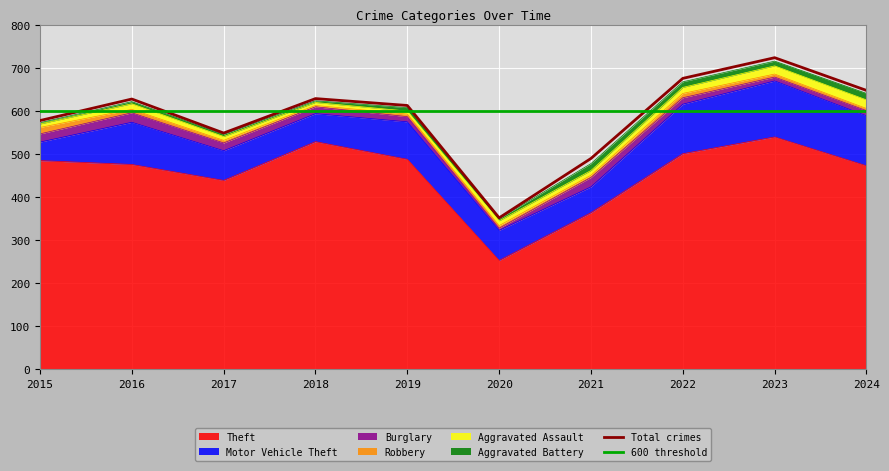

What is the value of the Aggravated Battery point at the 6th from the left?

5